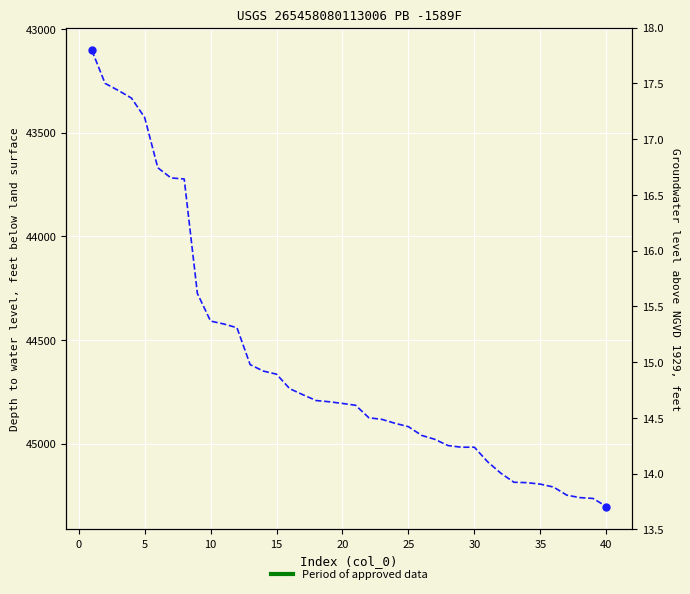

Approximately how many times larger is the value at 10 compared to 30?

1.0